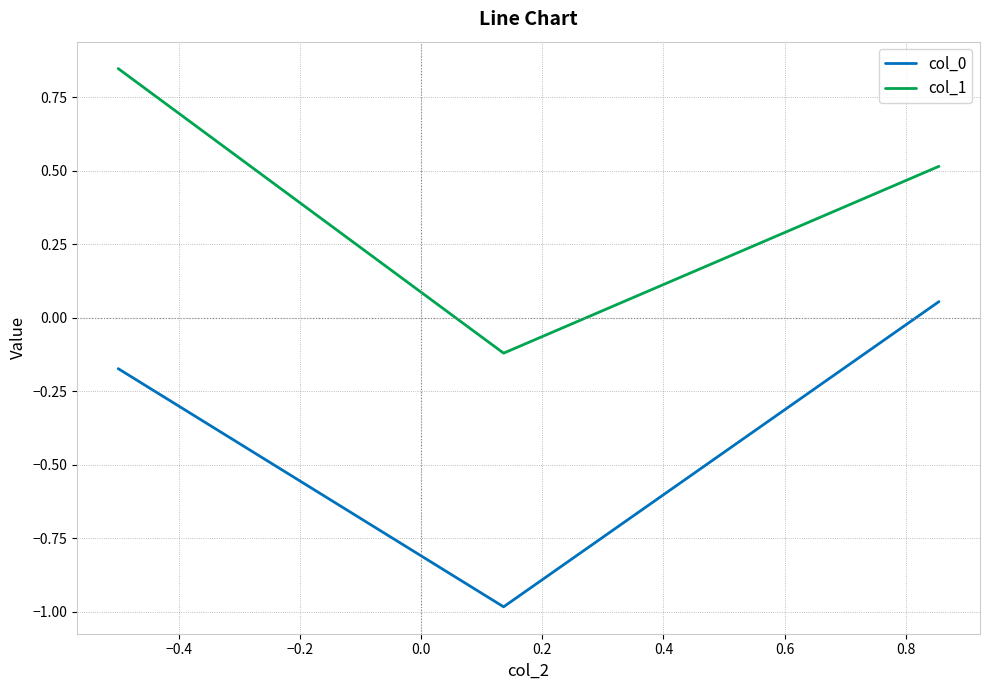

What is the lowest value of the col_0 series?

-1.0